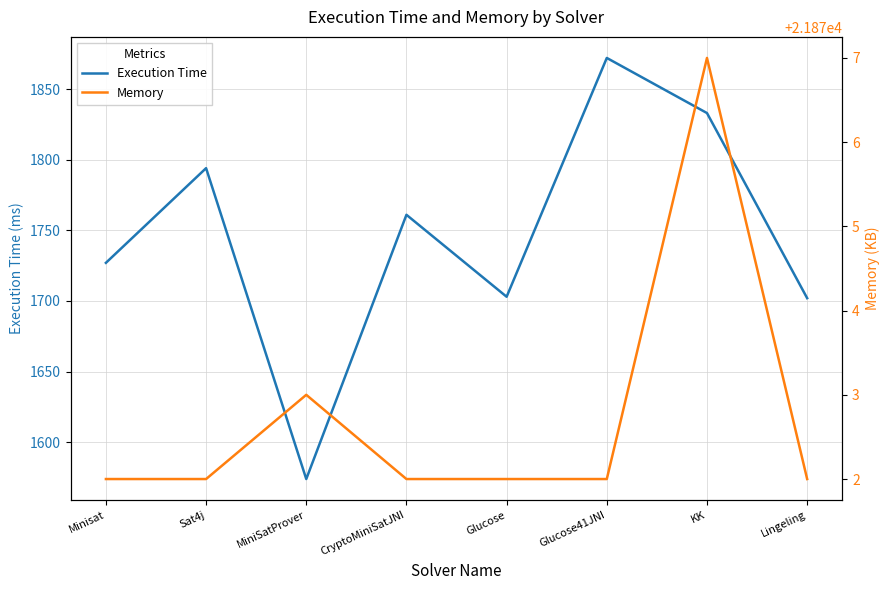

What is the average value of the Execution Time series?

1746